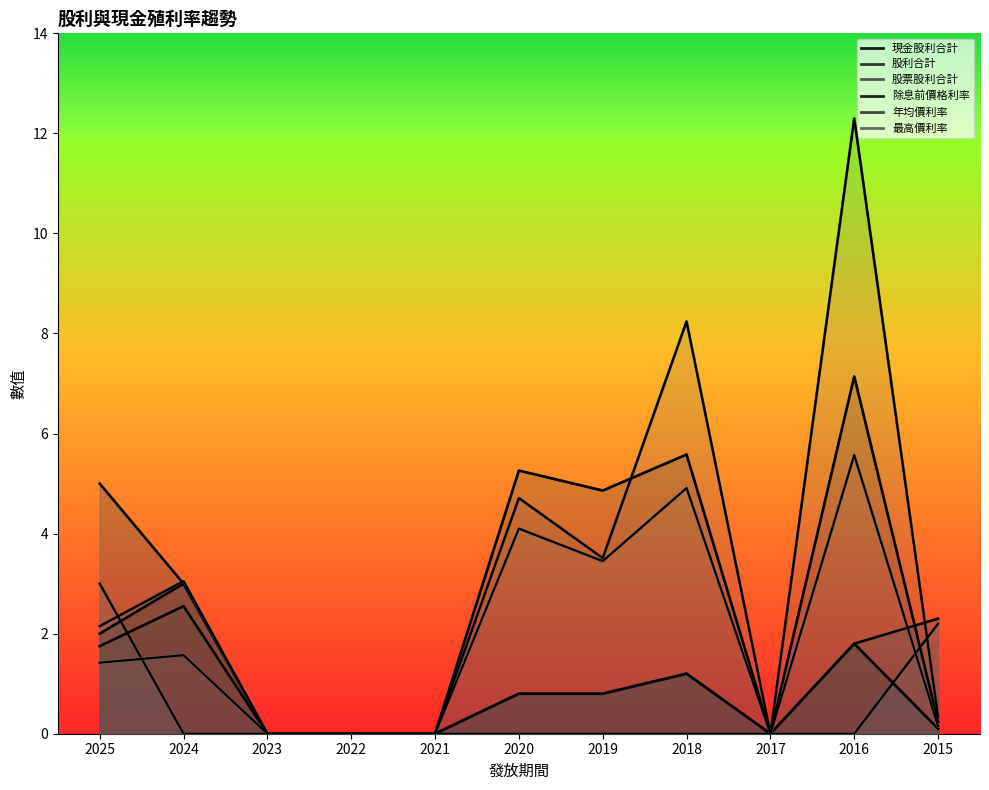

What is the difference between the maximum and second lowest values in the 最高價利率 series?

5.6